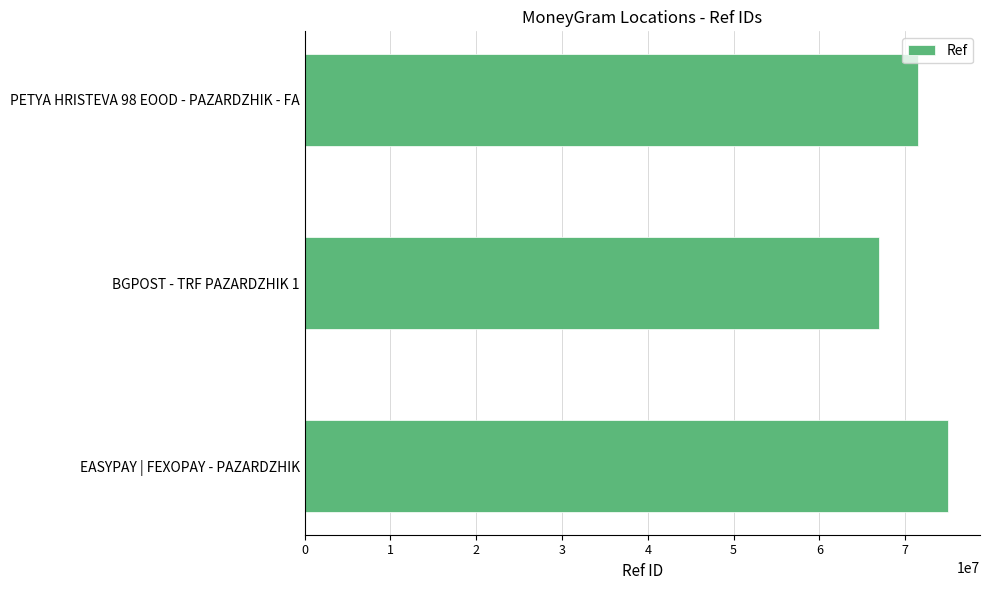

What is the smallest value displayed?

66954132